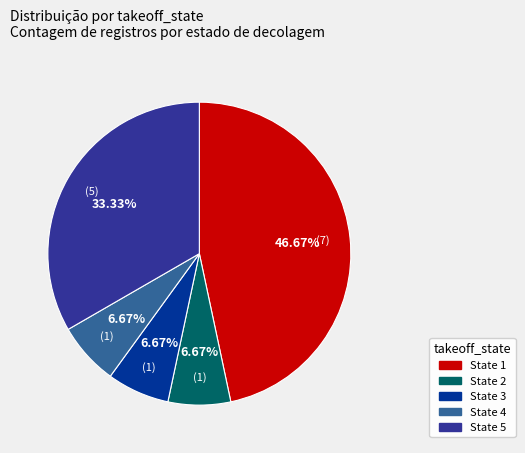

Is there any slice that represents more than half of the pie?

No